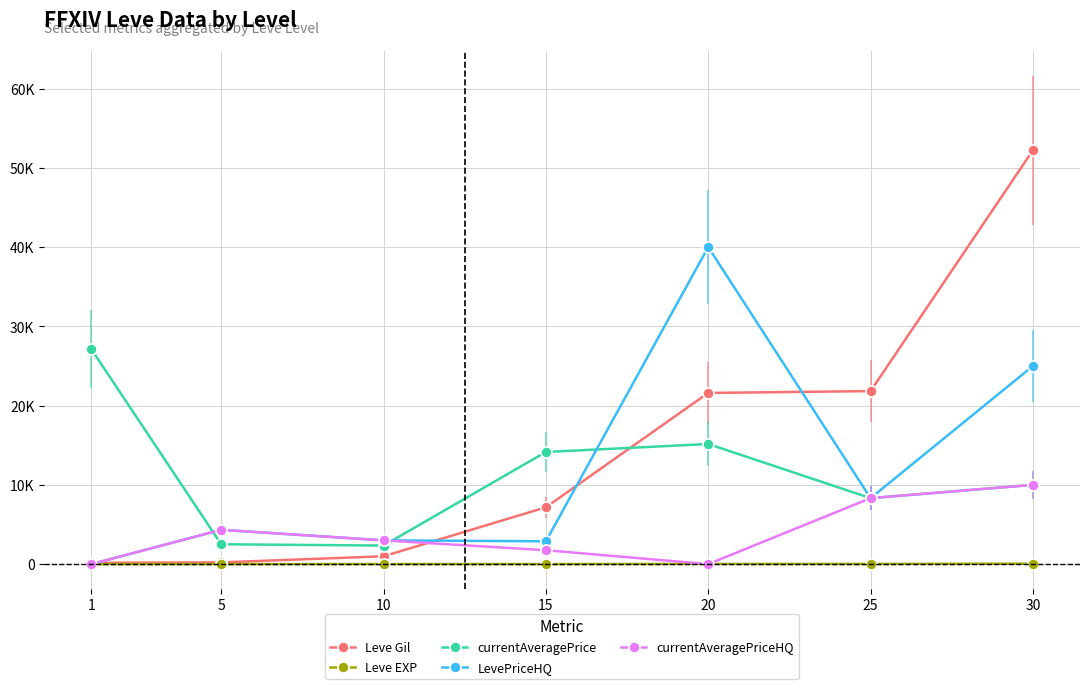

Does the chart have visible grid lines?

Yes